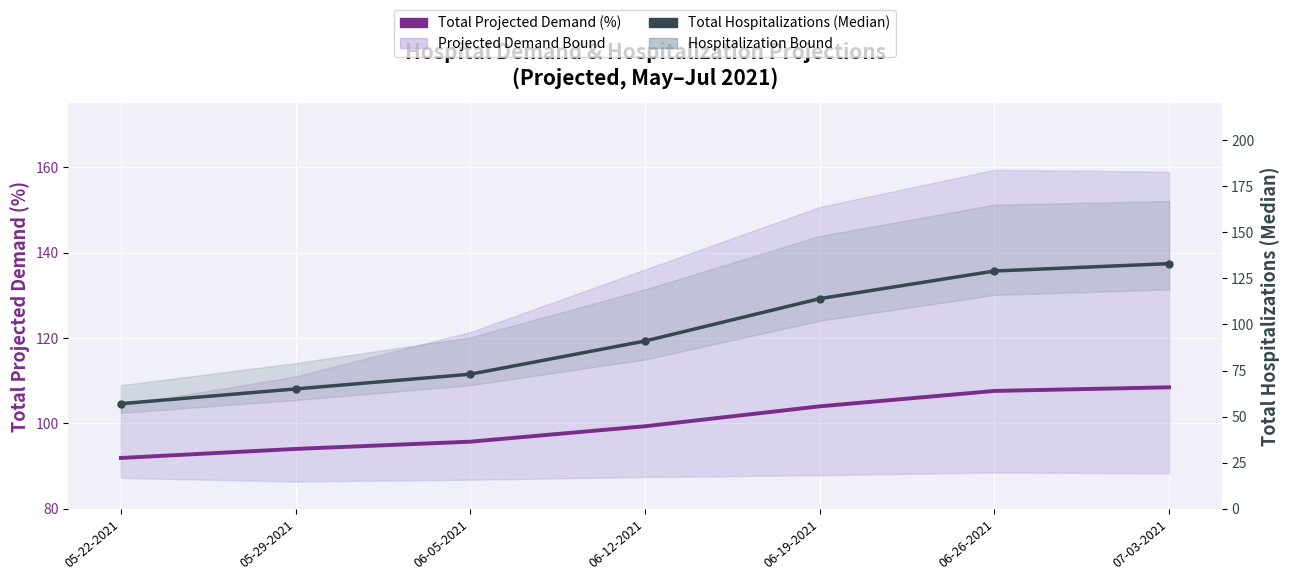

Which category has the lowest value across all series?

05-22-2021